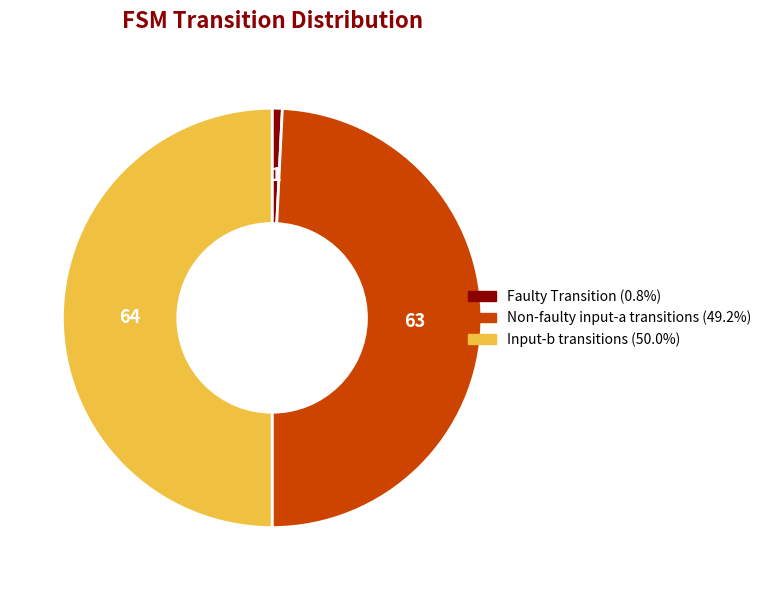

How many segments does this pie chart have?

3